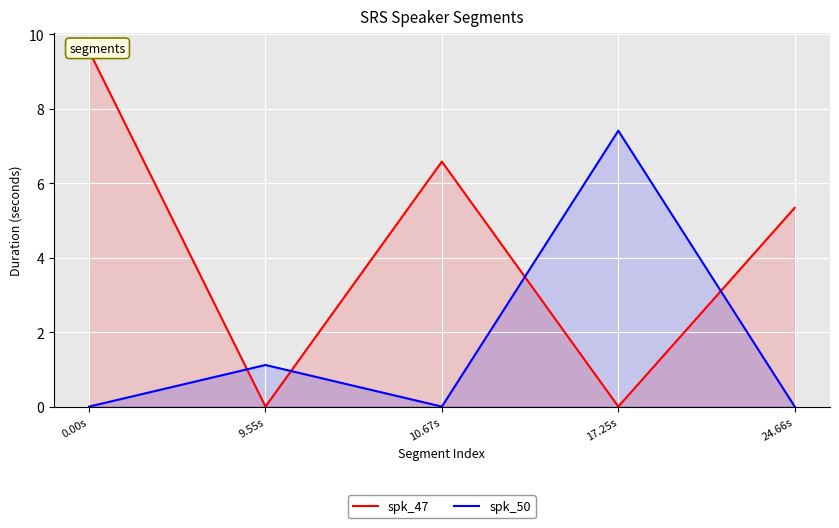

Rank the series by their maximum value, from lowest to highest.

spk_50, spk_47